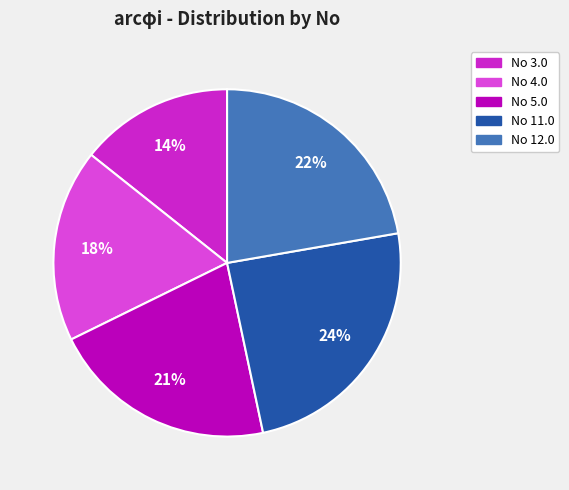

What percentage is the No 4.0 slice, to the nearest percent?

18%